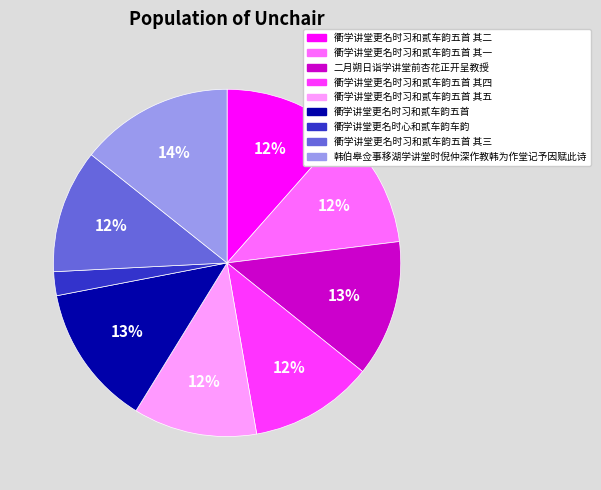

To the nearest percent, what is the average slice percentage?

11%